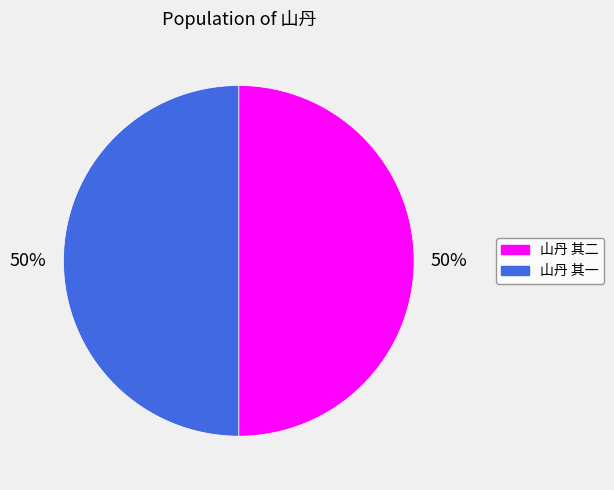

True or false: 山丹 其二 accounts for 40% of the total.

False